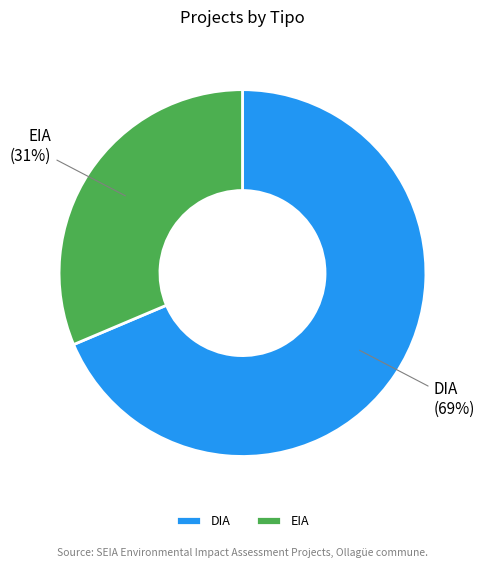

Is DIA the majority of the pie?

Yes